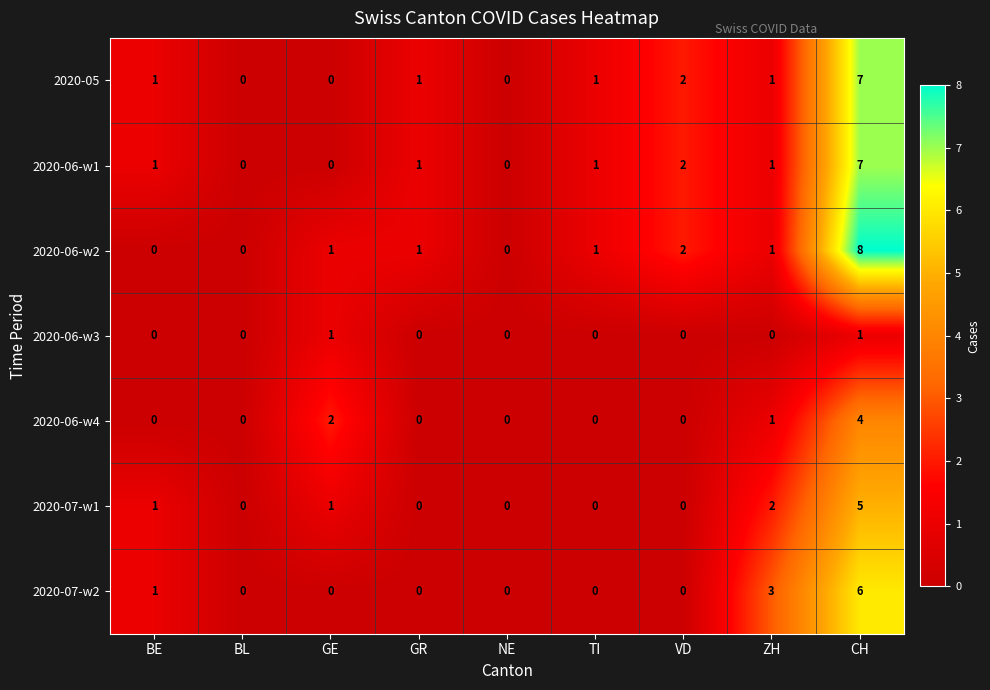

Which series has the largest range (max minus min)?

2020-06-w2